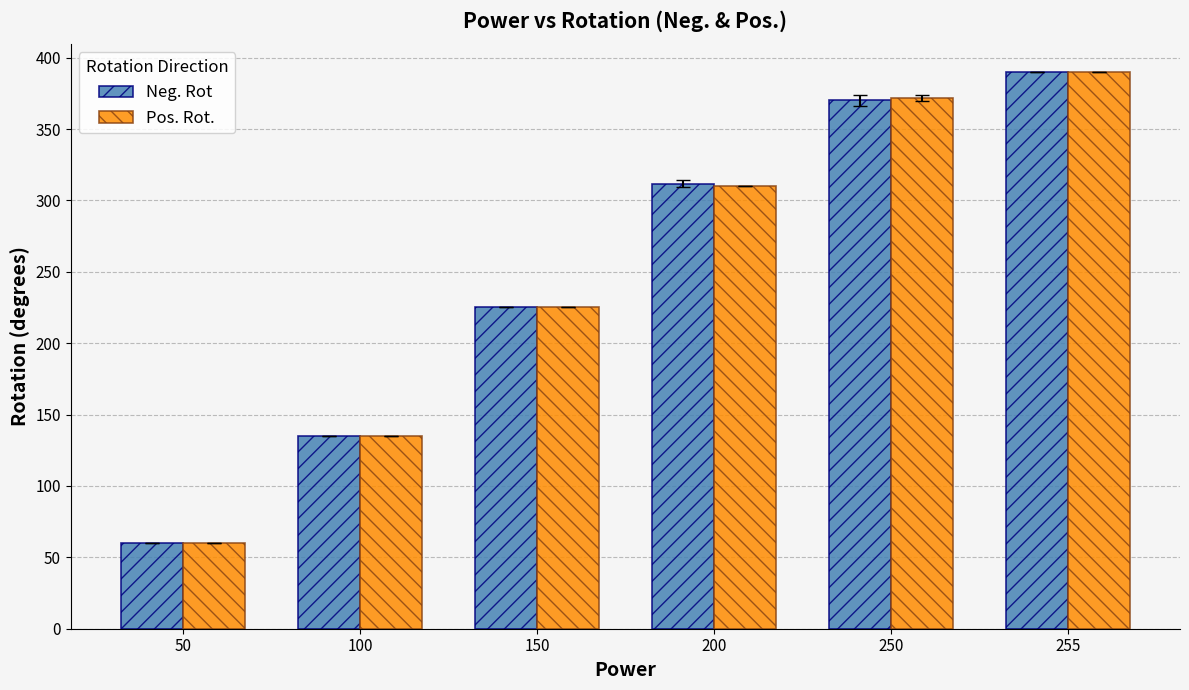

List the labels in order of Pos. Rot. value, largest first.

255, 250, 200, 150, 100, 50